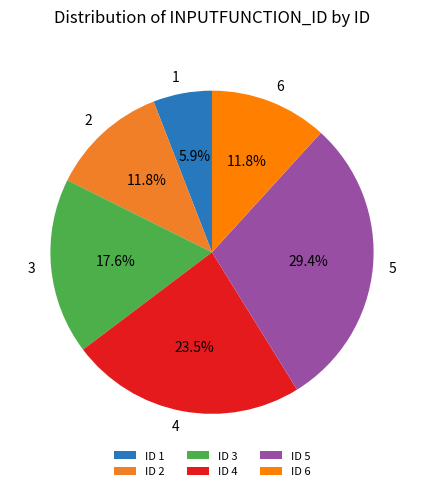

To the nearest percent, what is the difference between the largest and smallest slice percentages?

24%